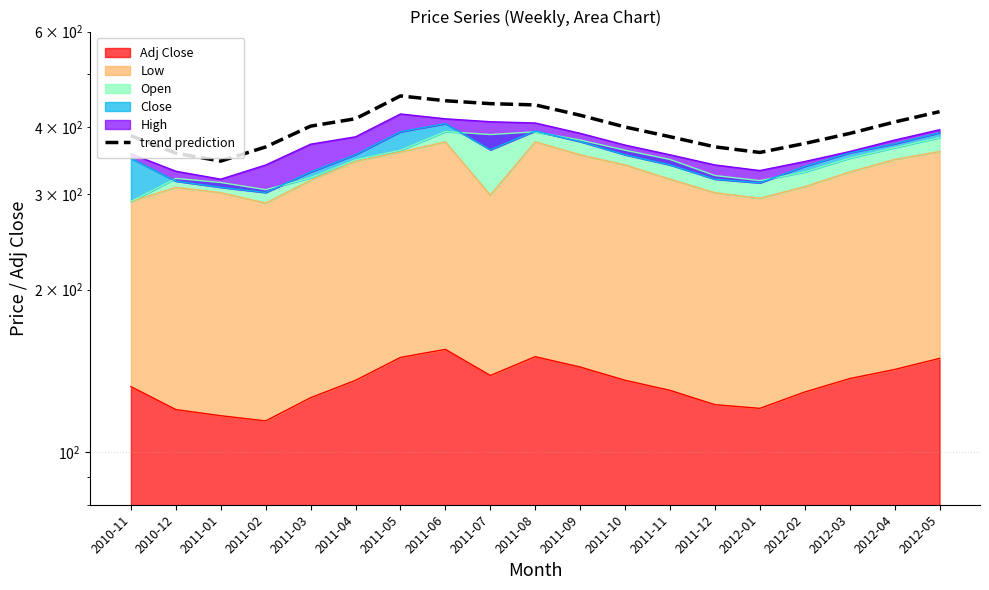

Reading right to left, extract all data points from this chart.

426.6	408.2	388.8	372.6	358.6	367.2	383.4	399.6	420.1	439.0	441.4	446.9	456.2	414.0	401.1	367.1	345.6	357.5	385.0